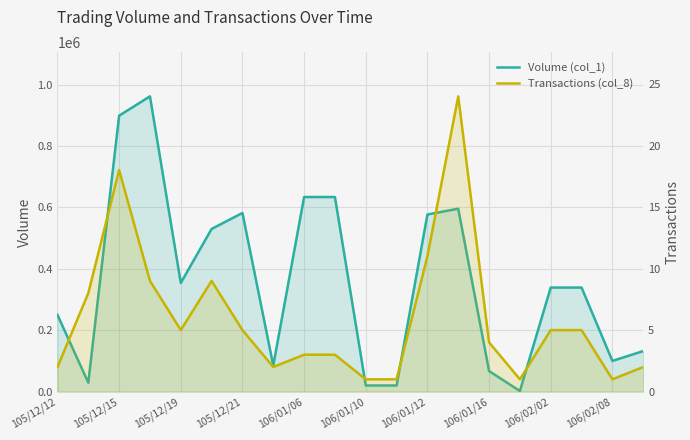

What is the average value of the Transactions (col_8) series?

6